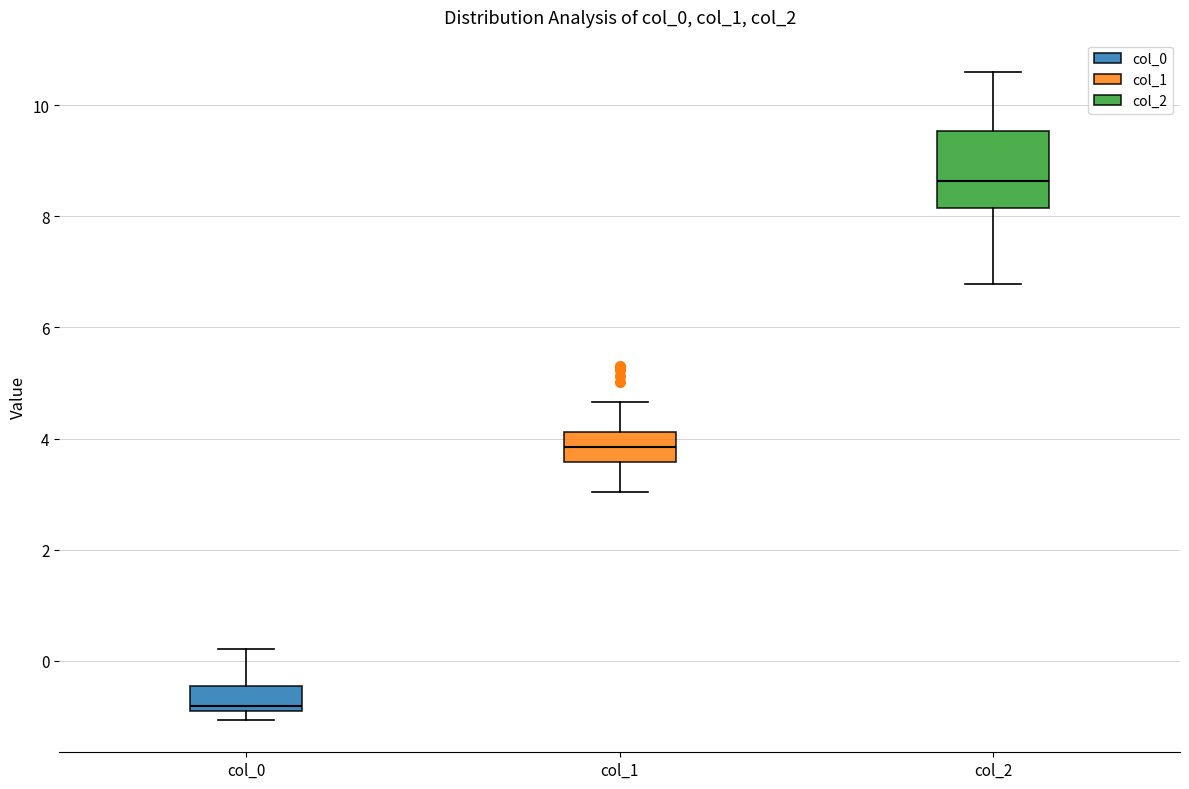

Reading left to right, read every box against the y-axis: the position of its median line, the range the box covers, and the ends of its whiskers. The values are not printed on the chart, so give them approximately, as read against the axis.

col_0: median -0.8, box -1.0 to -0.4, whiskers -1.0 (just below the box's lower edge) to 0.2
col_1: median 3.8, box 3.6 to 4.2, whiskers 3.0 to 4.6
col_2: median 8.6, box 8.2 to 9.6, whiskers 6.8 to 10.6